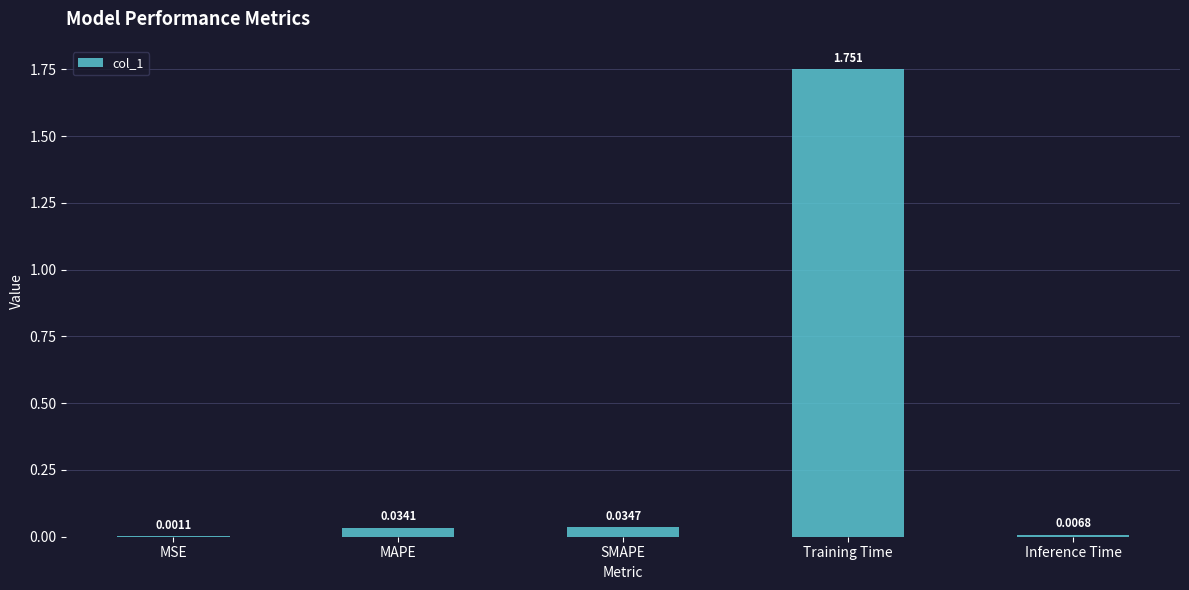

Which has a higher value, Training Time or MSE?

Training Time